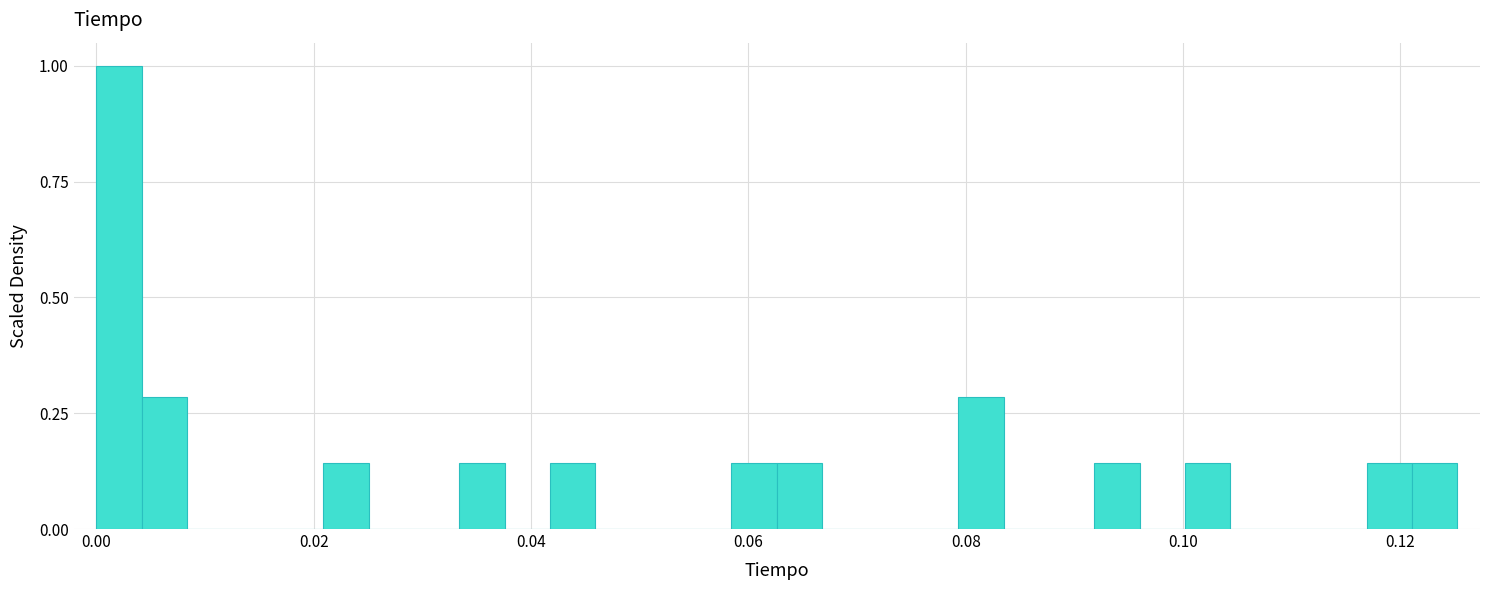

Around what value on the x-axis is the tallest bar? Give the approximate position of its centre, as read against the axis.

0.002